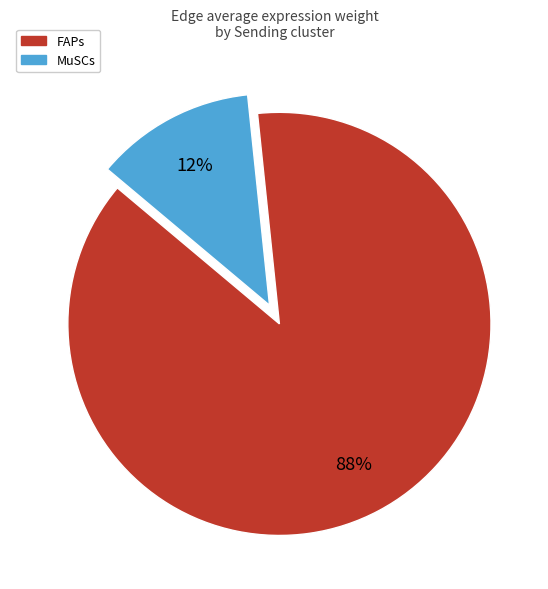

What percentage is the FAPs slice, to the nearest percent?

88%